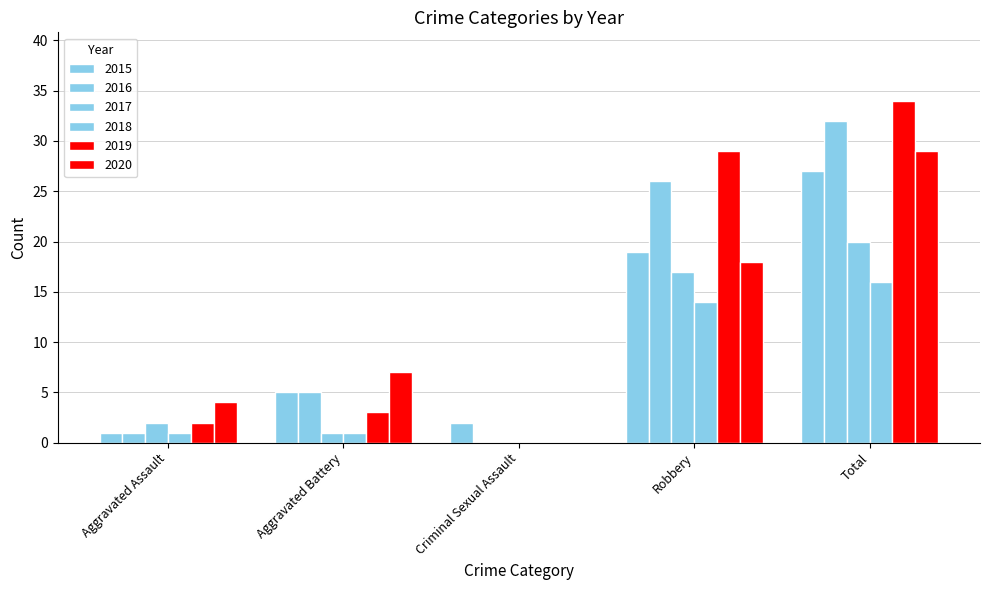

What position from the left is Aggravated Battery?

2